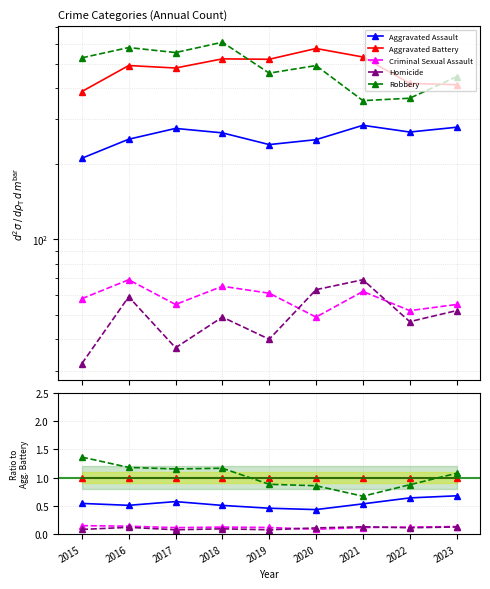

Reading left to right, transcribe all the data shown in this chart.

Aggravated Assault: 0.5	0.5	0.6	0.5	0.5	0.4	0.5	0.6	0.7
Aggravated Battery: 1.0	1.0	1.0	1.0	1.0	1.0	1.0	1.0	1.0
Criminal Sexual Assault: 0.1	0.1	0.1	0.1	0.1	0.1	0.1	0.1	0.1
Homicide: 0.1	0.1	0.1	0.1	0.1	0.1	0.1	0.1	0.1
Robbery: 1.4	1.2	1.2	1.2	0.9	0.9	0.7	0.9	1.1